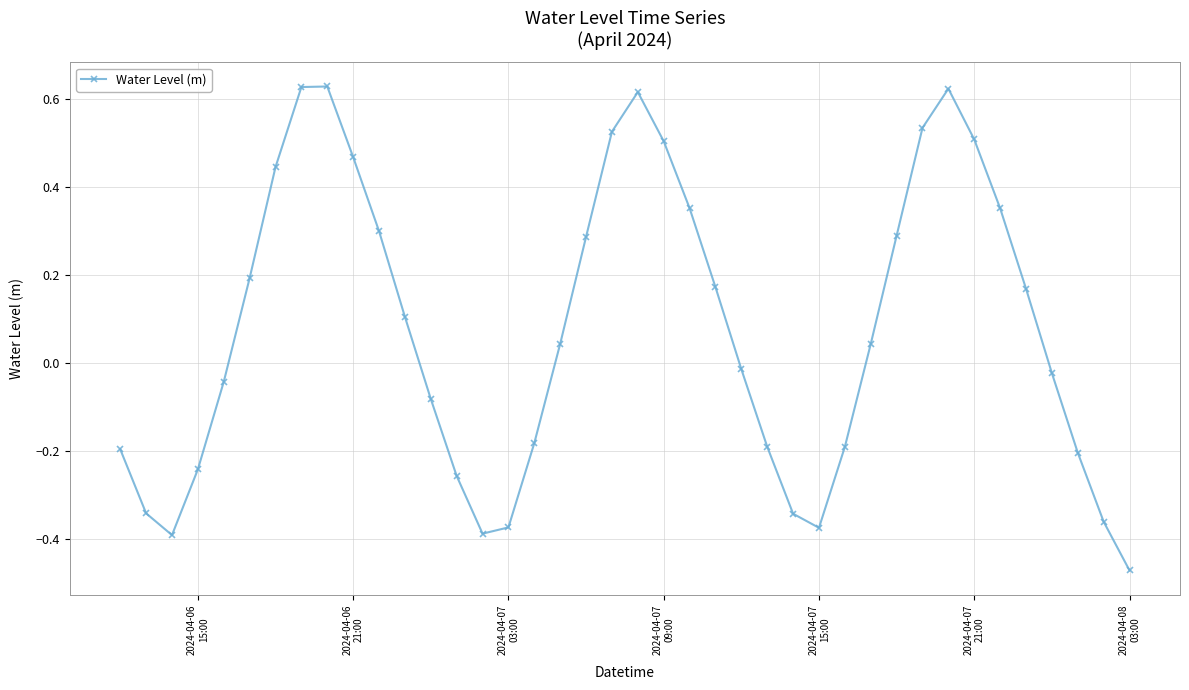

What is the difference between the maximum and second lowest values?

1.0